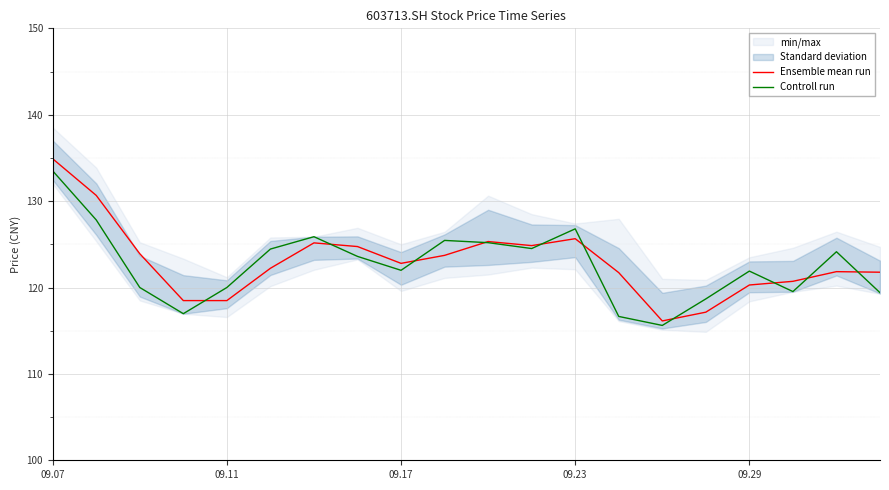

What is the lowest value of the Ensemble mean run series?

116.1